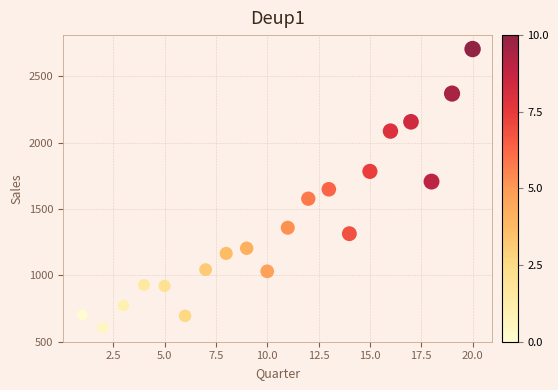

What is the range of X values (max minus min)?

19